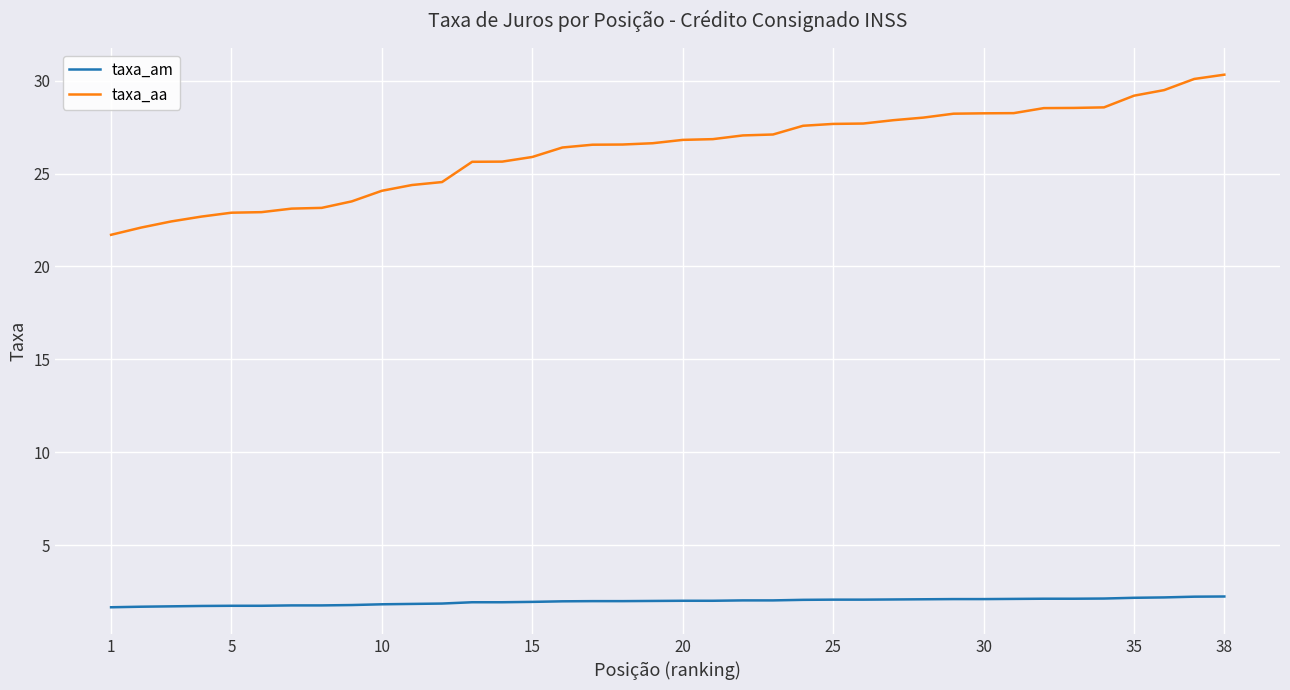

Rank the series by their average value, from lowest to highest.

taxa_am, taxa_aa